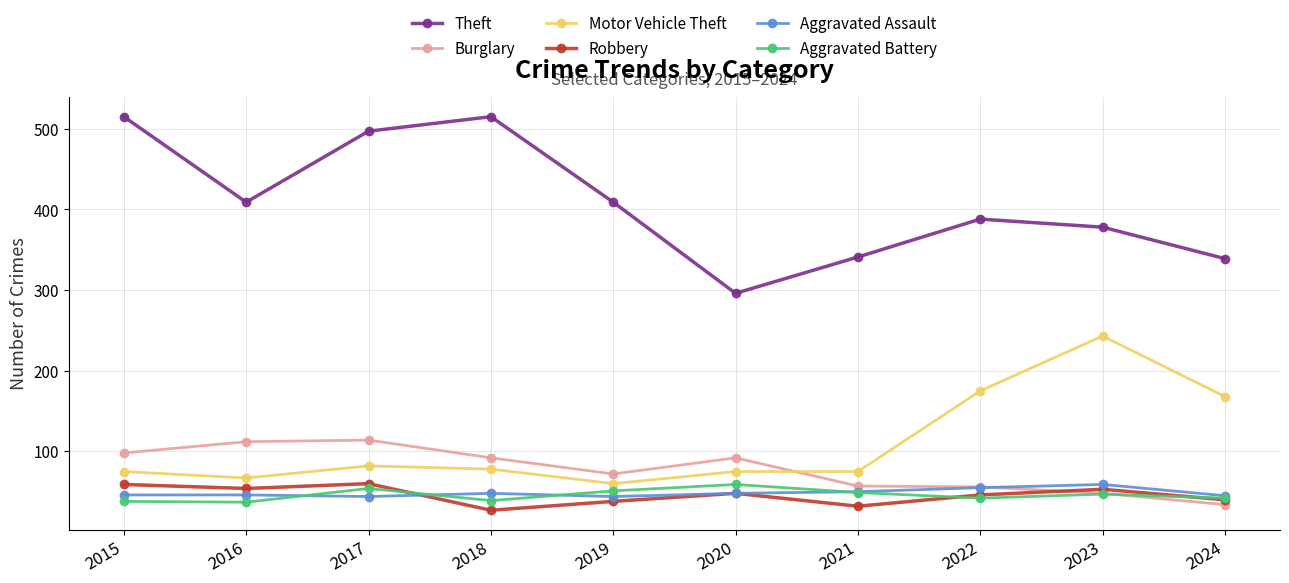

How many times do Burglary and Motor Vehicle Theft cross each other?

1